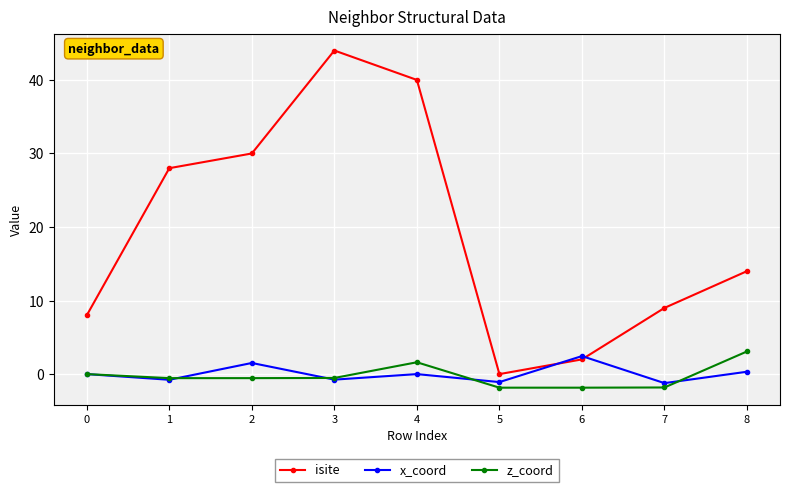

Which series has the widest spread of values?

isite